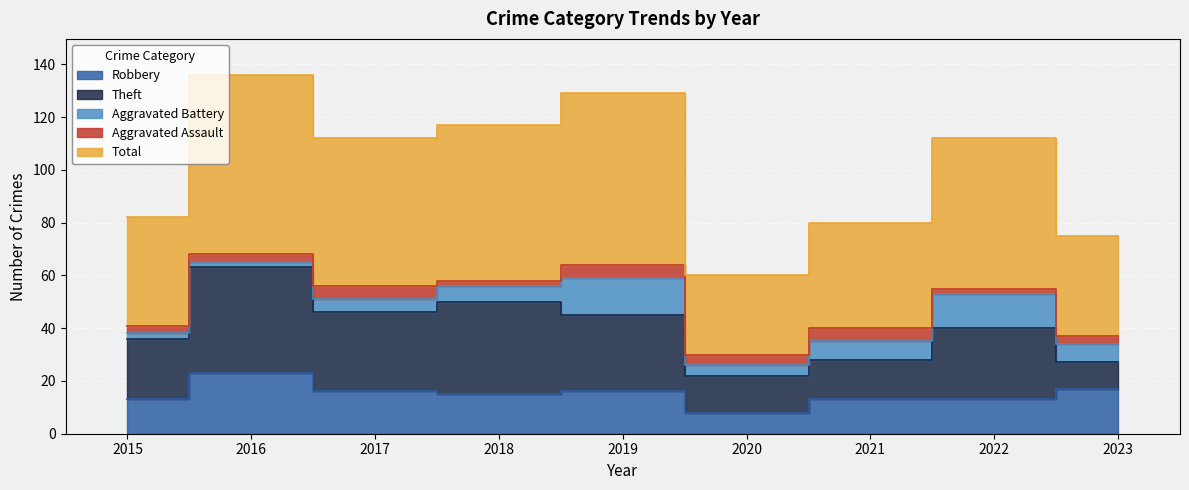

Reading right to left, transcribe all the data shown in this chart.

Robbery: 17	13	13	8	16	15	16	23	13
Theft: 10	27	15	14	29	35	30	40	23
Aggravated Battery: 7	13	7	4	14	6	5	2	2
Aggravated Assault: 3	2	5	4	5	2	5	3	3
Total: 38	57	40	30	65	59	56	68	41